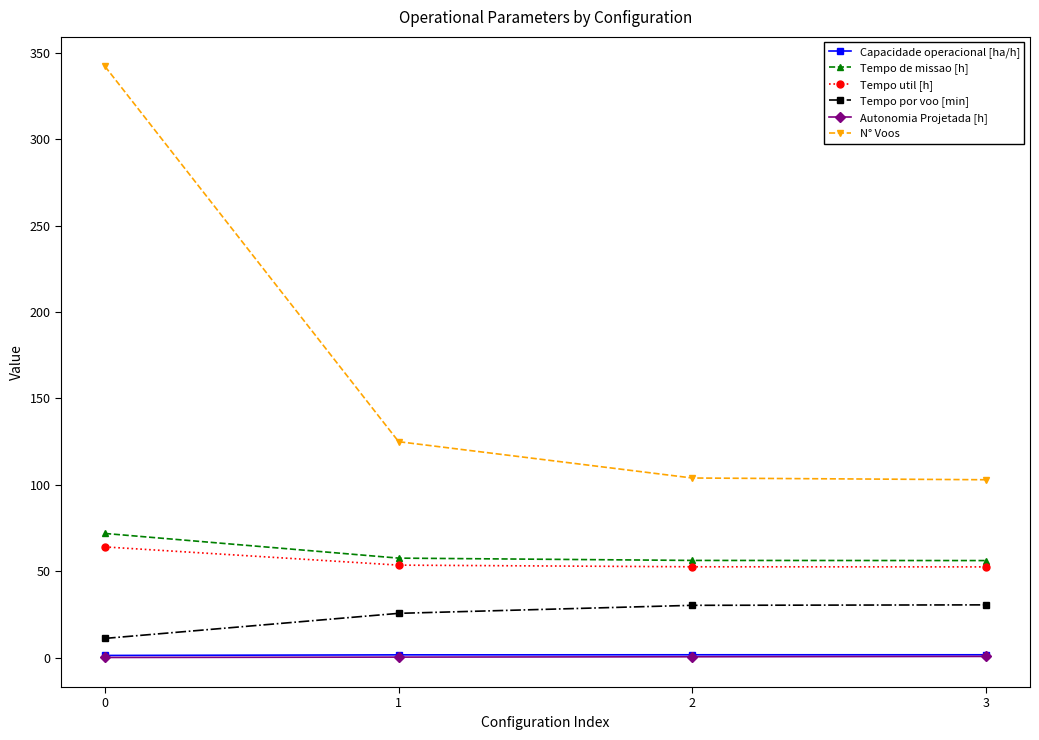

What is the maximum value for Tempo por voo [min]?

30.6